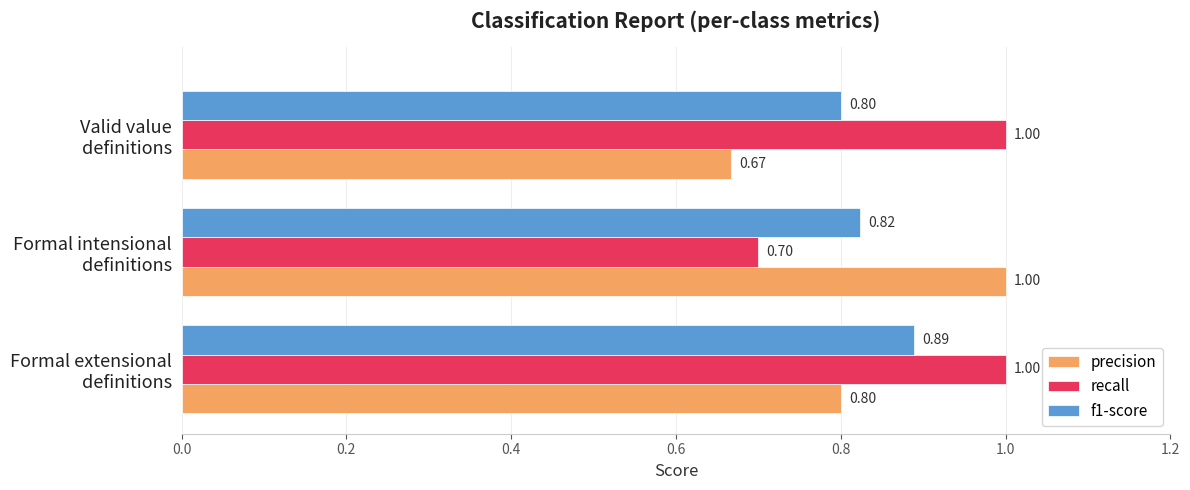

At which label is precision closest to 0?

Valid value
definitions